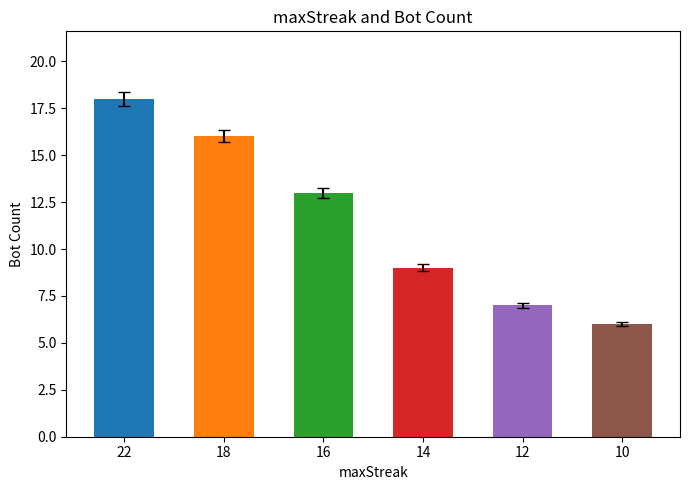

The chart shows a value of 21 at 18. True or false?

False